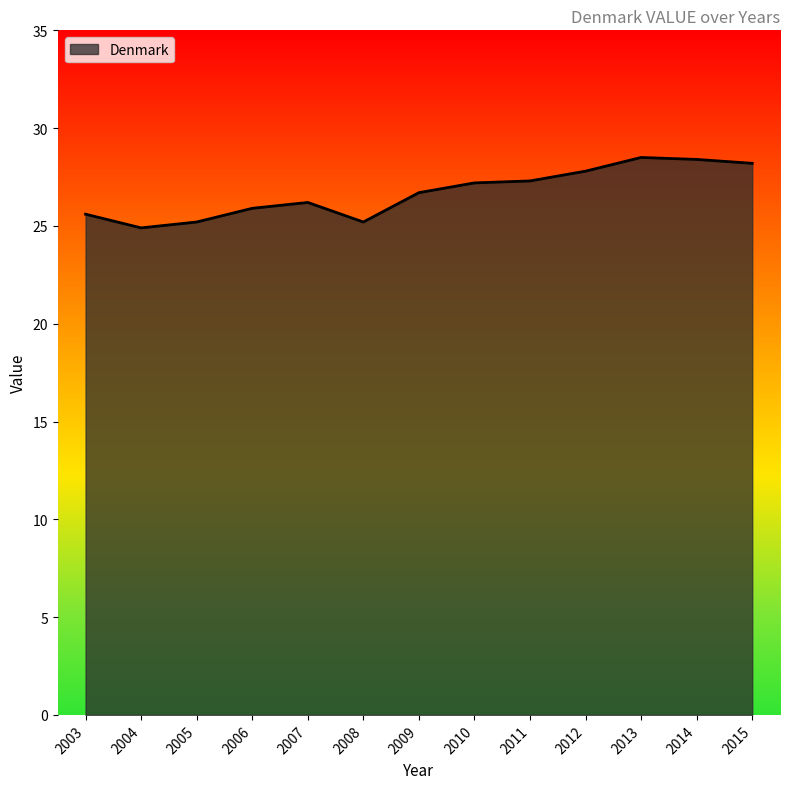

True or false: the data shows 13.2 at 2014.

False